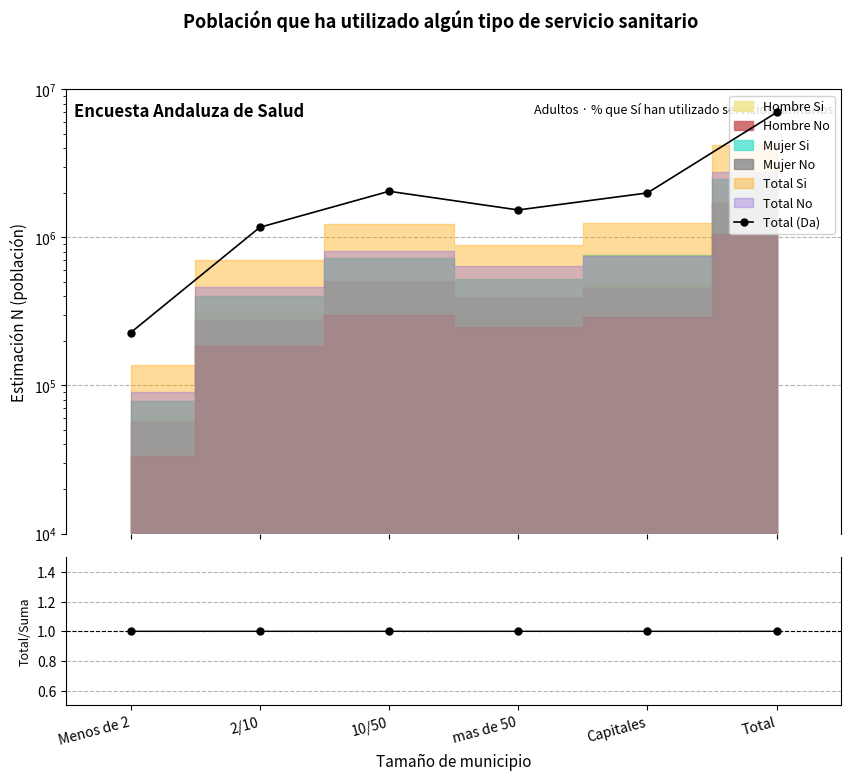

Reading left to right, transcribe all the data shown in this chart.

227670	1170958	2049097	1532821	1996855	6977401